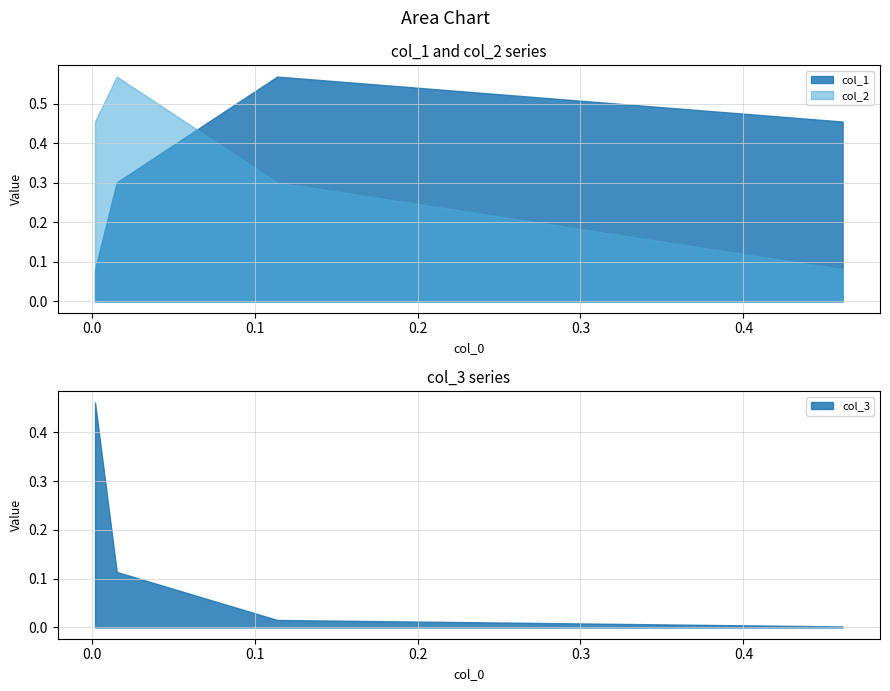

The col_3 series shows 0.5 at 0.0020593099598809066. True or false?

True